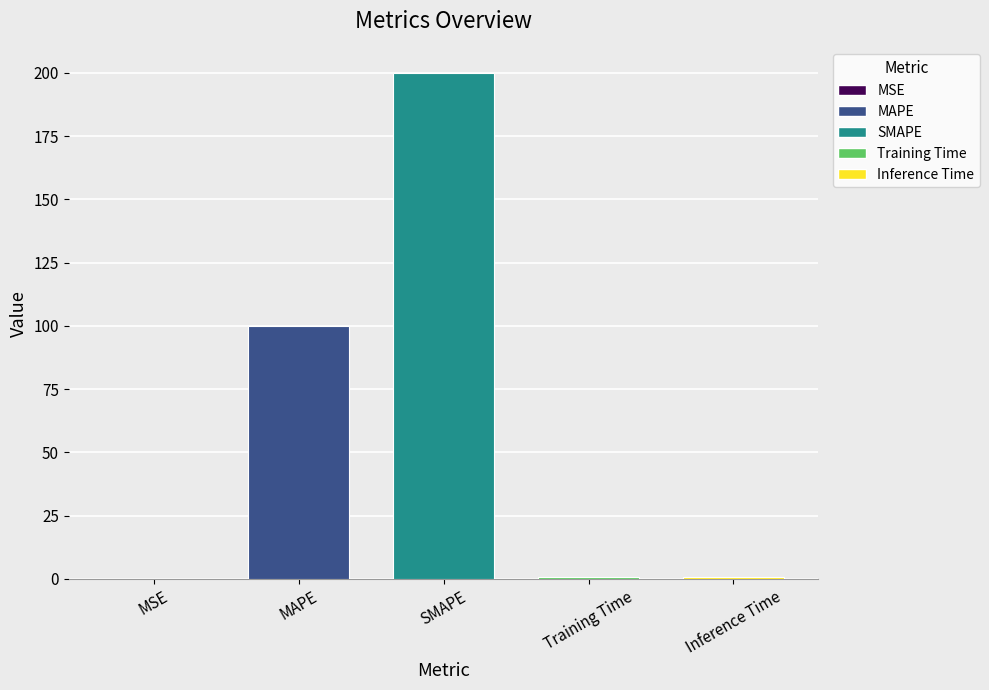

True or false: the data shows 0.7 at Training Time.

True